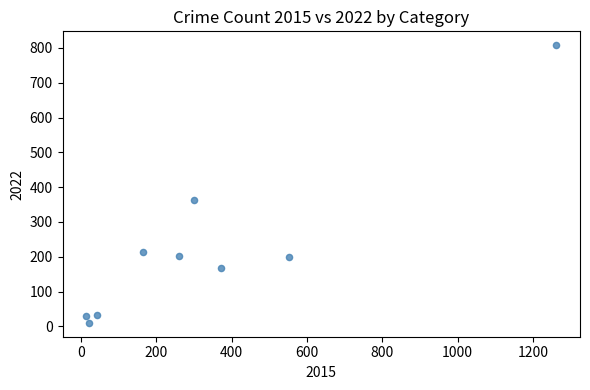

What is the range of Y values (max minus min)?

798